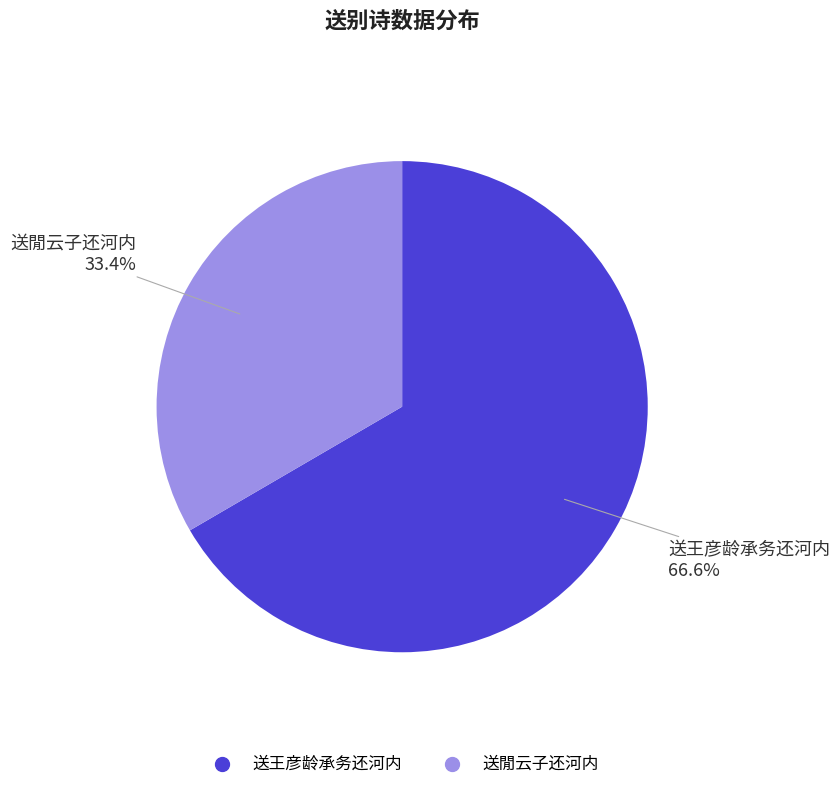

Is there a majority slice in this chart?

Yes